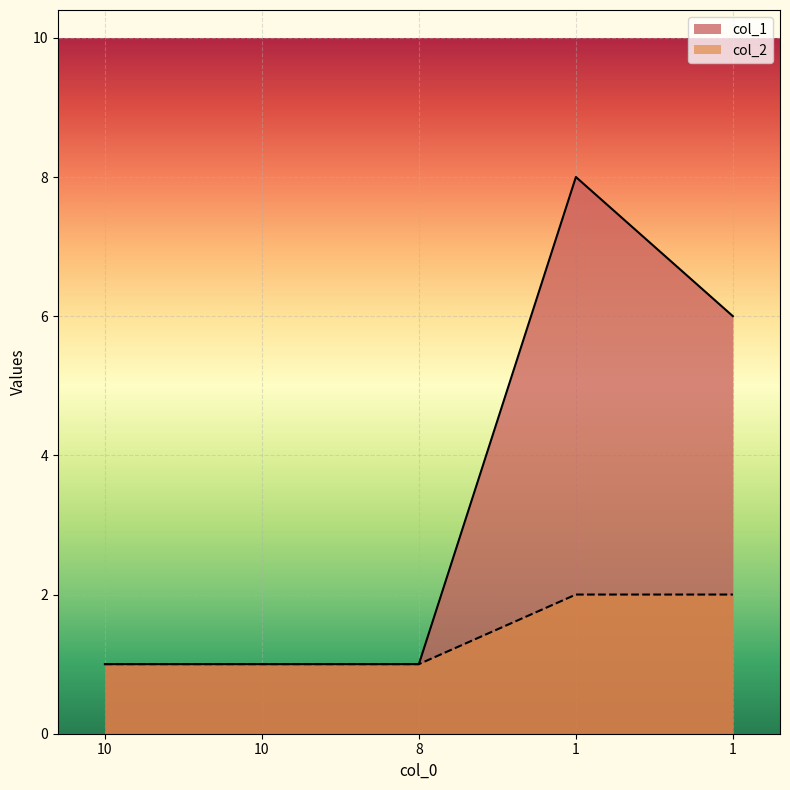

At which label is col_2 closest to 1?

10